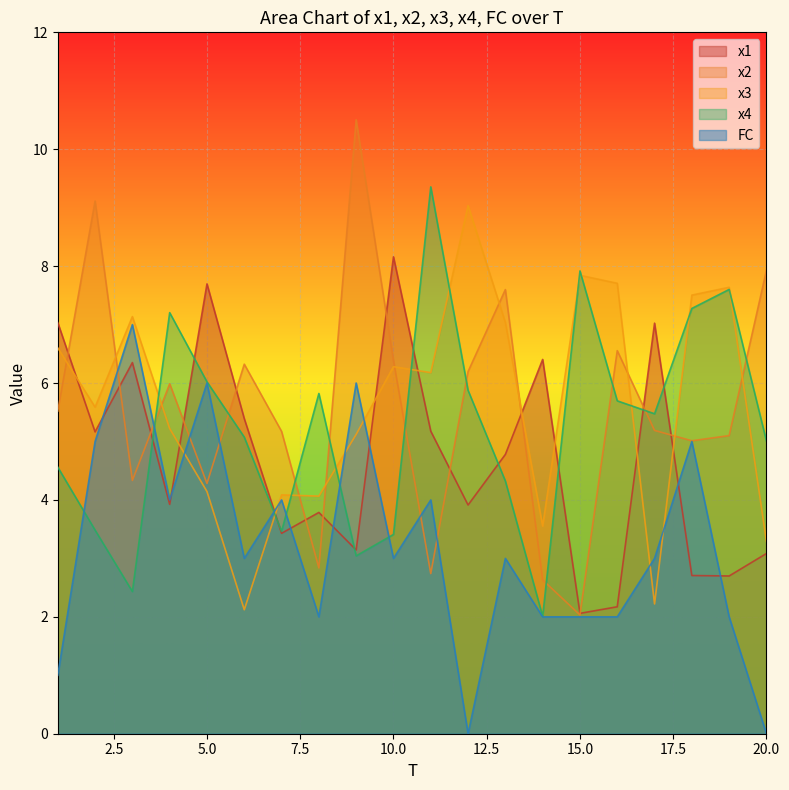

How many interior local valleys does the FC series have?

5